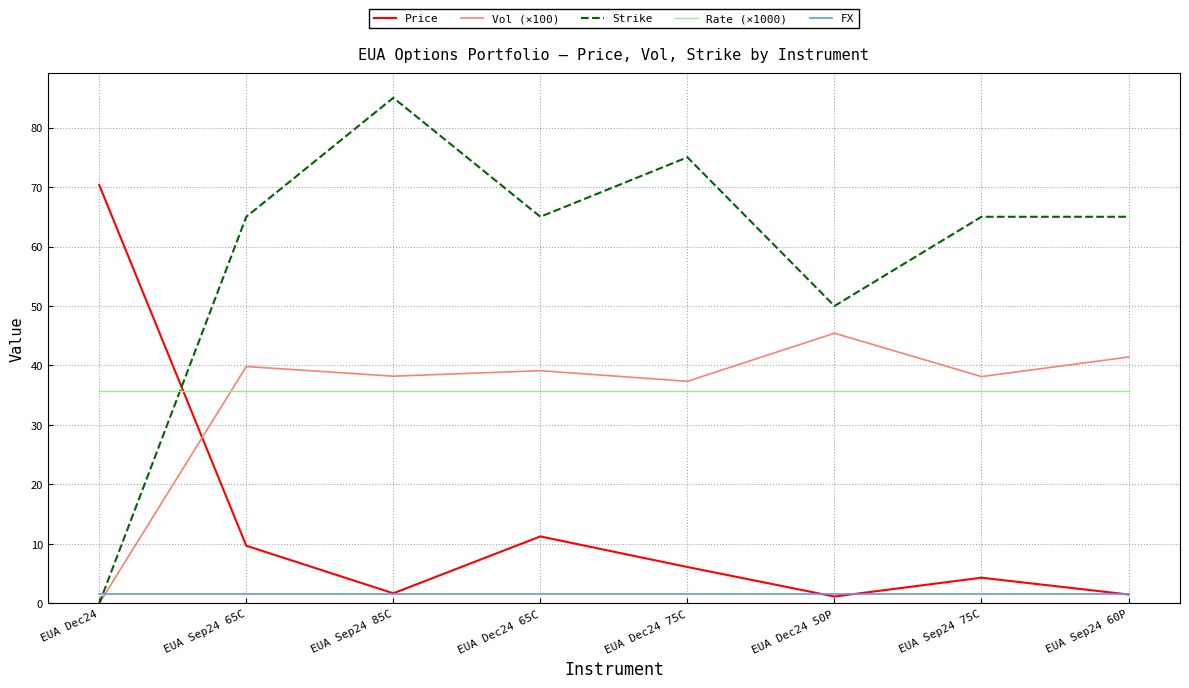

Which series ends up on top after the final intersection of FX and Price?

FX